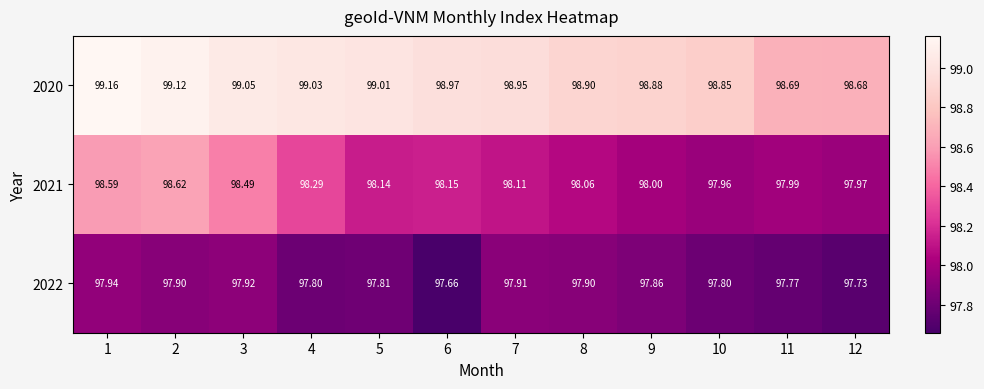

Is the value of 2021 at 6 greater than the value of 2022 at 4?

Yes